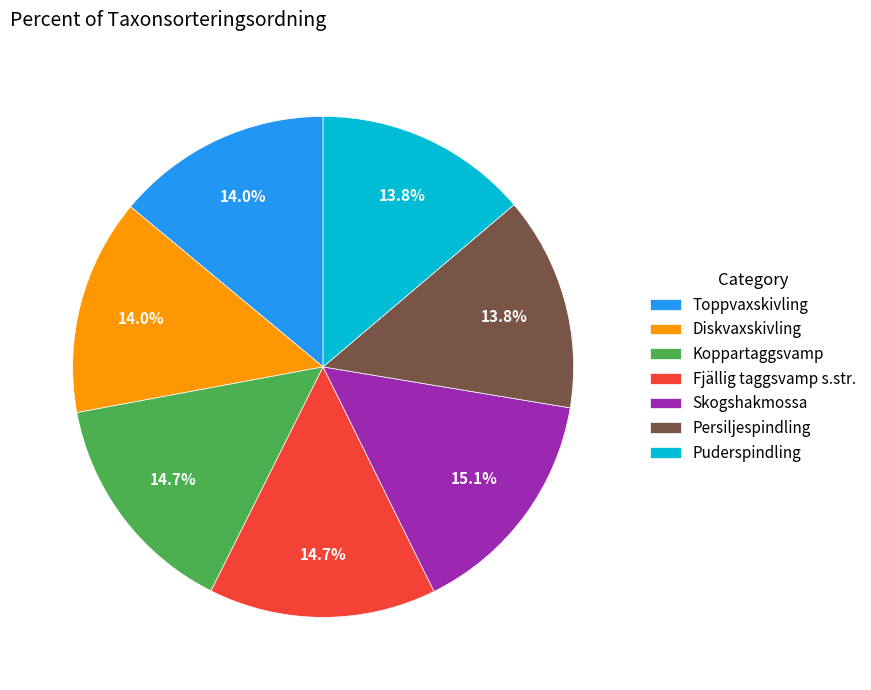

What is the ratio of the value at Koppartaggsvamp to the value at Fjällig taggsvamp s.str.?

1.0